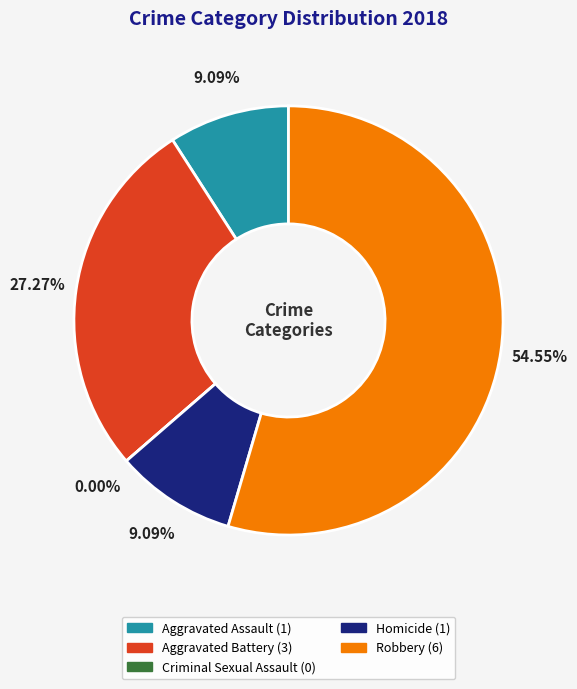

Which category has the biggest portion of the pie?

Robbery